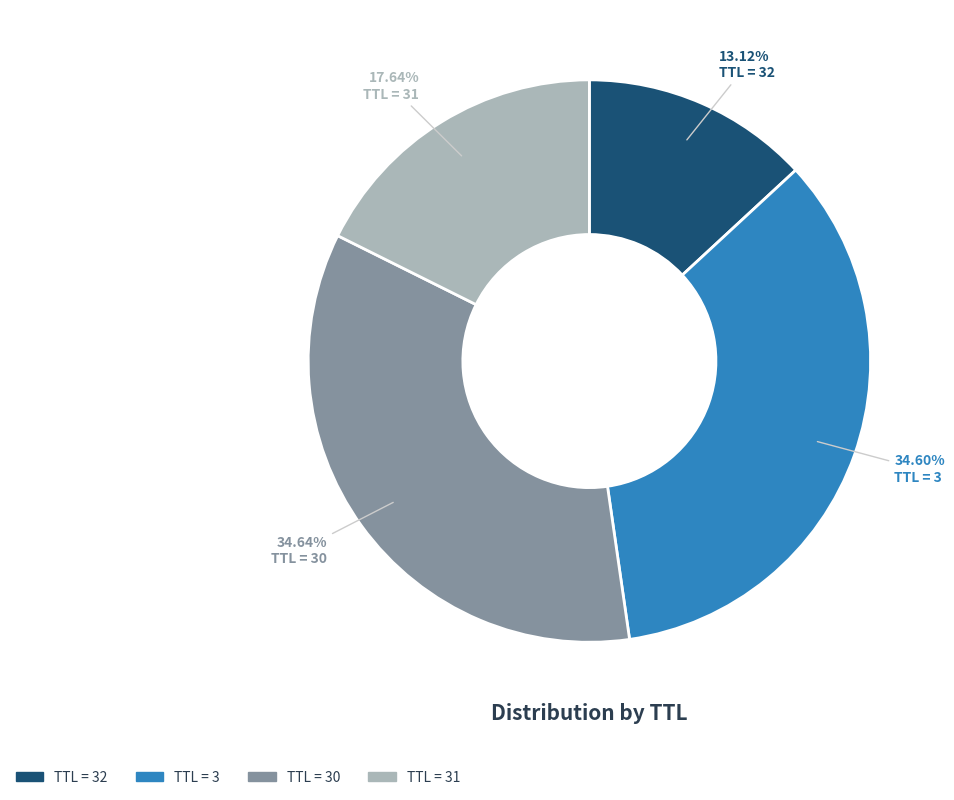

Is there any slice that represents more than half of the pie?

No